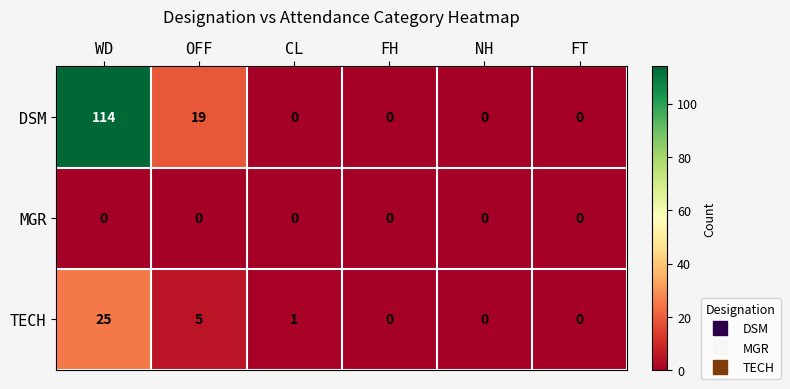

Which series has the largest range (max minus min)?

DSM